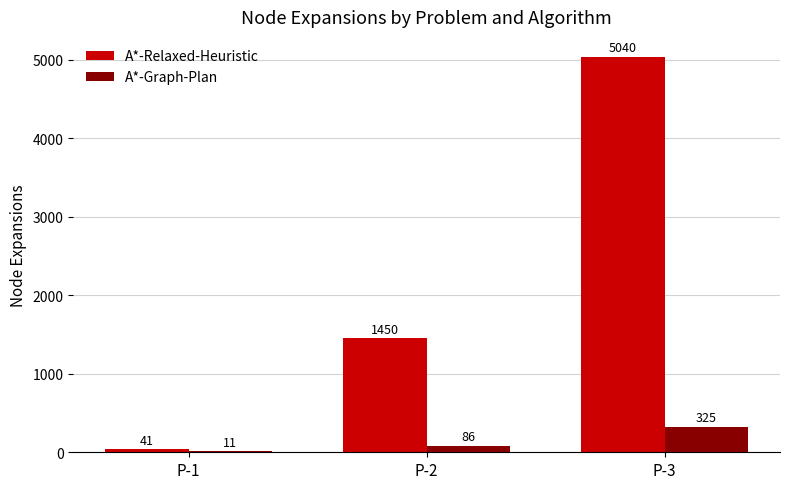

Reading left to right, transcribe all the data shown in this chart.

A*-Relaxed-Heuristic: 41	1450	5040
A*-Graph-Plan: 11	86	325